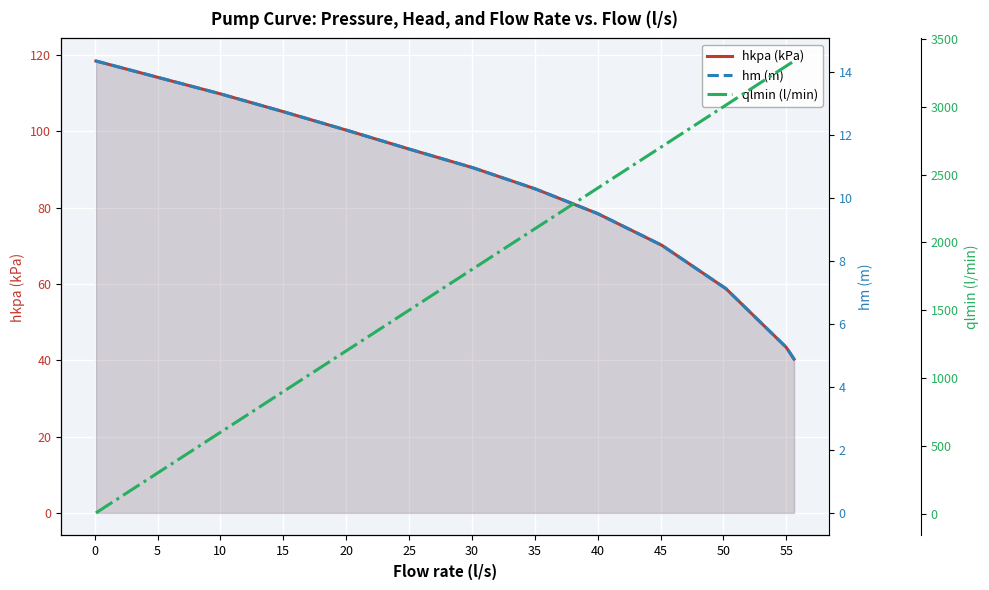

Reading right to left, extract all data points from this chart.

hkpa (kPa): 40.3	43.4	58.8	70.2	78.5	84.9	90.5	95.4	100.3	105.2	109.8	114.2	118.5
hm (m): 4.9	5.3	7.1	8.5	9.5	10.3	11.0	11.5	12.1	12.7	13.3	13.8	14.3
qlmin (l/min): 3337.1	3300.0	3012.4	2706.2	2400.0	2103.1	1806.2	1500.0	1203.1	896.9	600.0	303.1	6.2